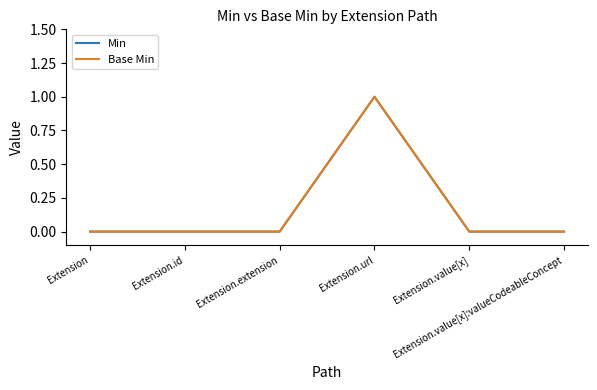

What is the label of the 5th point from the left?

Extension.value[x]